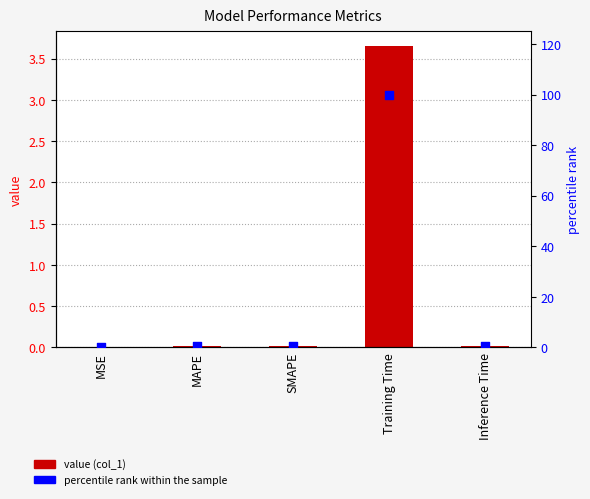

Is the value of percentile rank within the sample at Inference Time greater than the value of col_1 at Training Time?

No